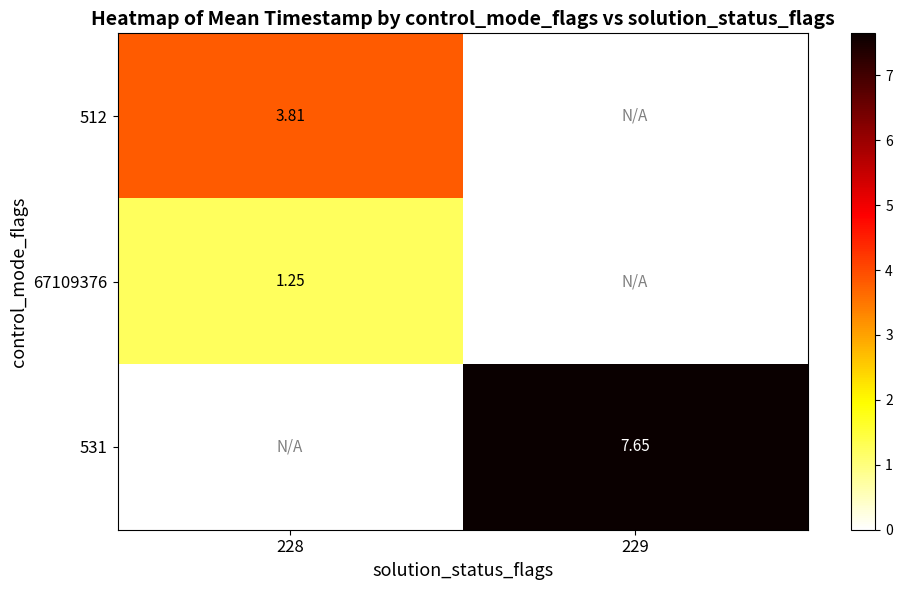

What is the difference between the 531 values at 229 and 228?

7.6